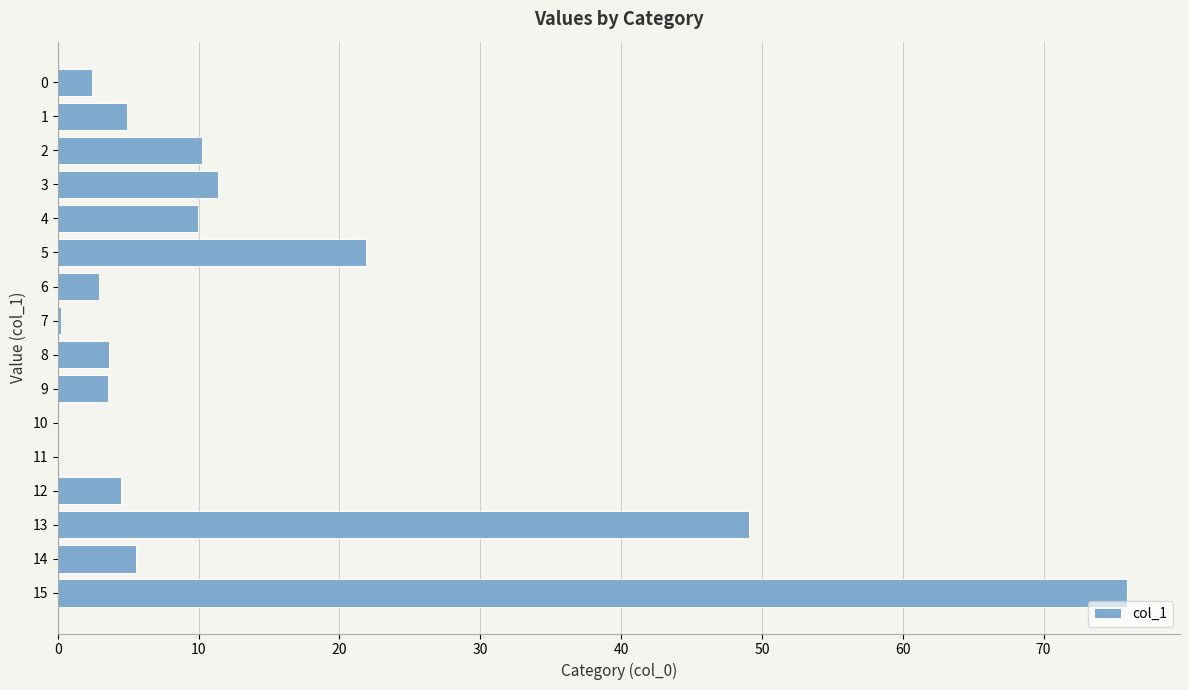

True or false: the data shows 2.5 at 3.

False